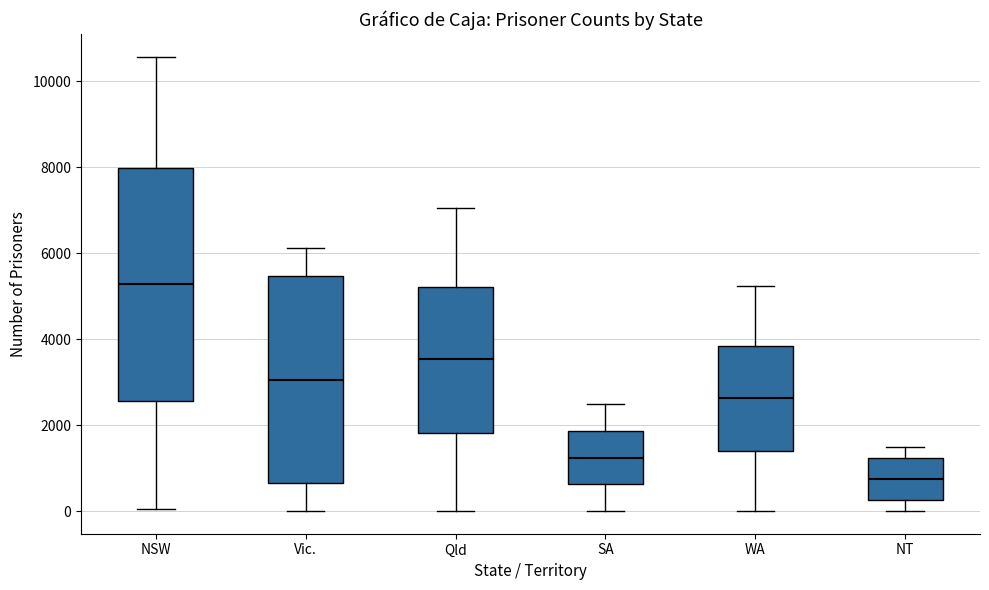

Reading left to right, read every box against the y-axis: the position of its median line, the range the box covers, and the ends of its whiskers. The values are not printed on the chart, so give them approximately, as read against the axis.

NSW: median 5200, box 2600 to 8000, whiskers 0 to 10600
Vic.: median 3000, box 600 to 5400, whiskers 0 to 6200
Qld: median 3600, box 1800 to 5200, whiskers 0 to 7000
SA: median 1200, box 600 to 1800, whiskers 0 to 2400
WA: median 2600, box 1400 to 3800, whiskers 0 to 5200
NT: median 800, box 200 to 1200, whiskers 0 to 1400